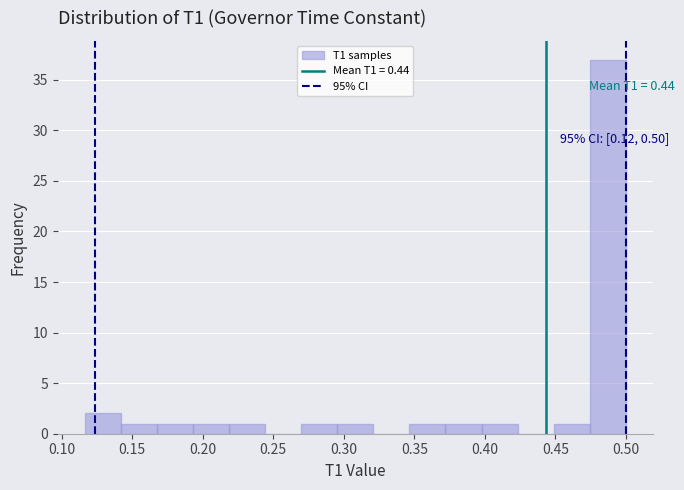

Which range on the x-axis has the tallest bar?

0.475 to 0.500